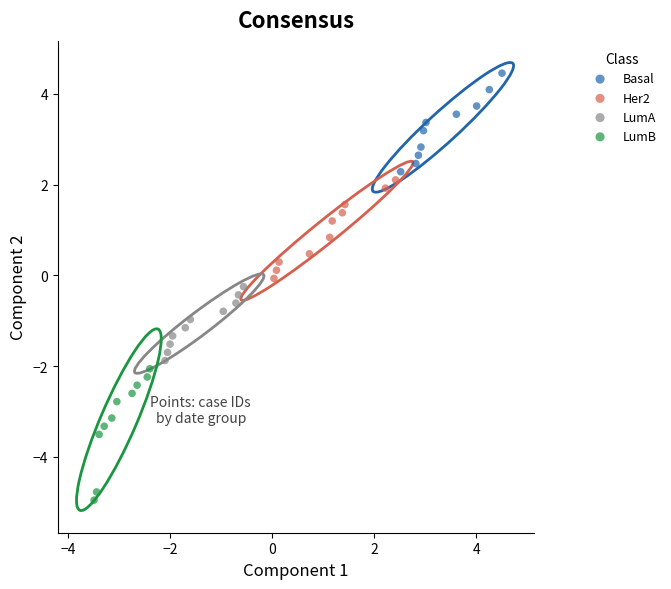

Which series reaches the minimum Y coordinate?

LumB